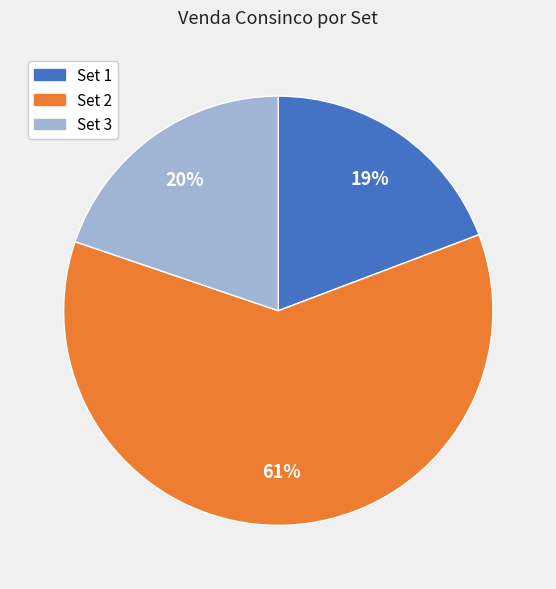

Does Set 1 represent more than half of the total?

No